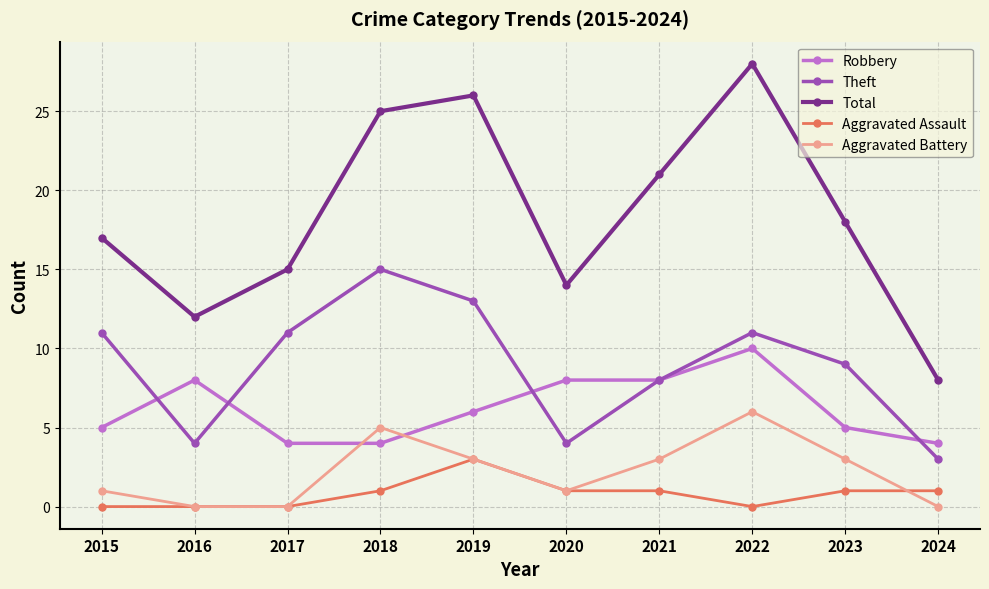

What are all the series names shown in the legend?

Robbery, Theft, Total, Aggravated Assault, Aggravated Battery